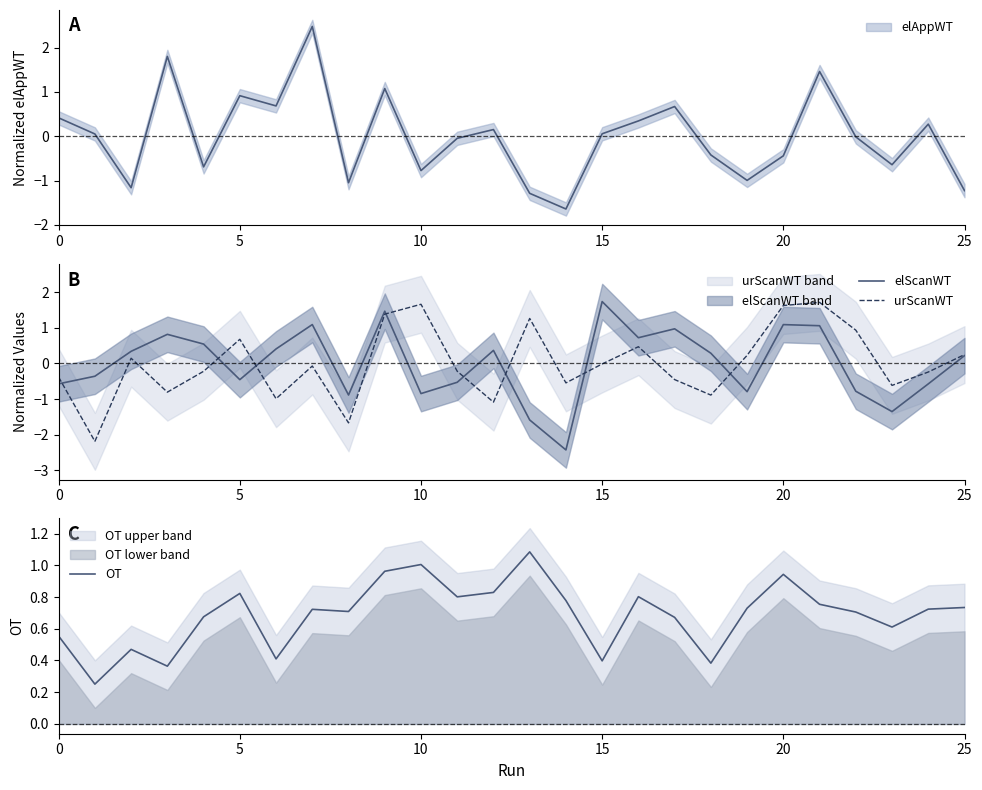

Does the chart have visible grid lines?

No